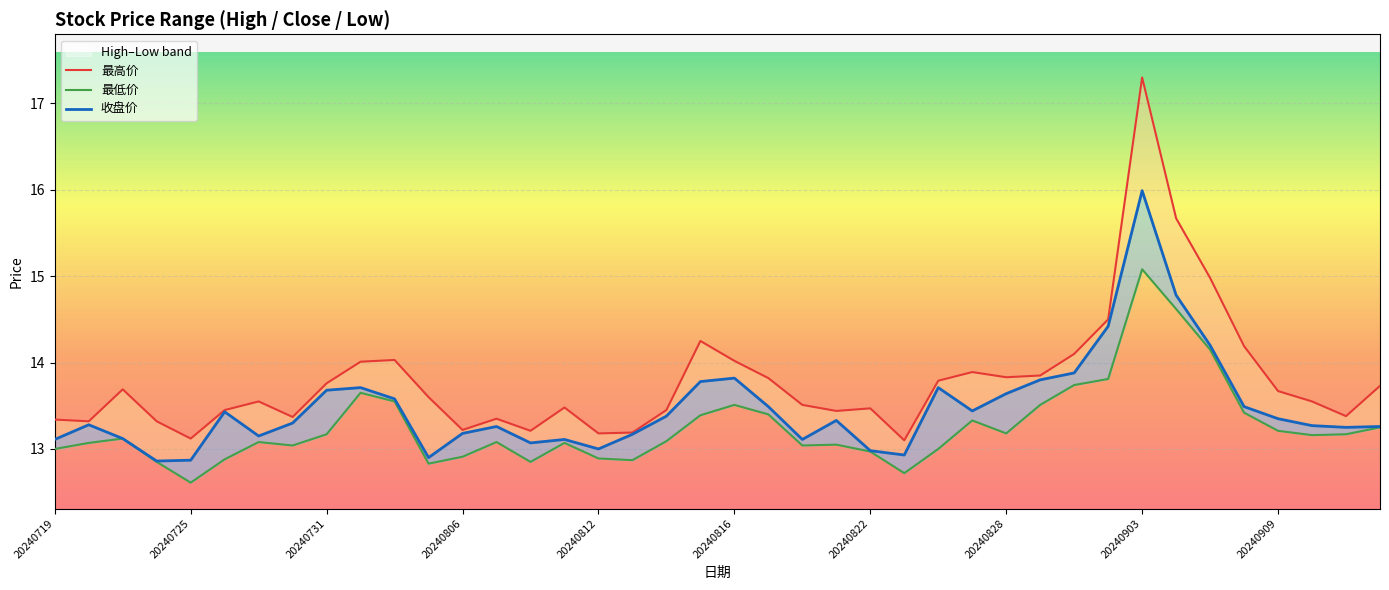

What is the total value across all series at 20240822?

39.4